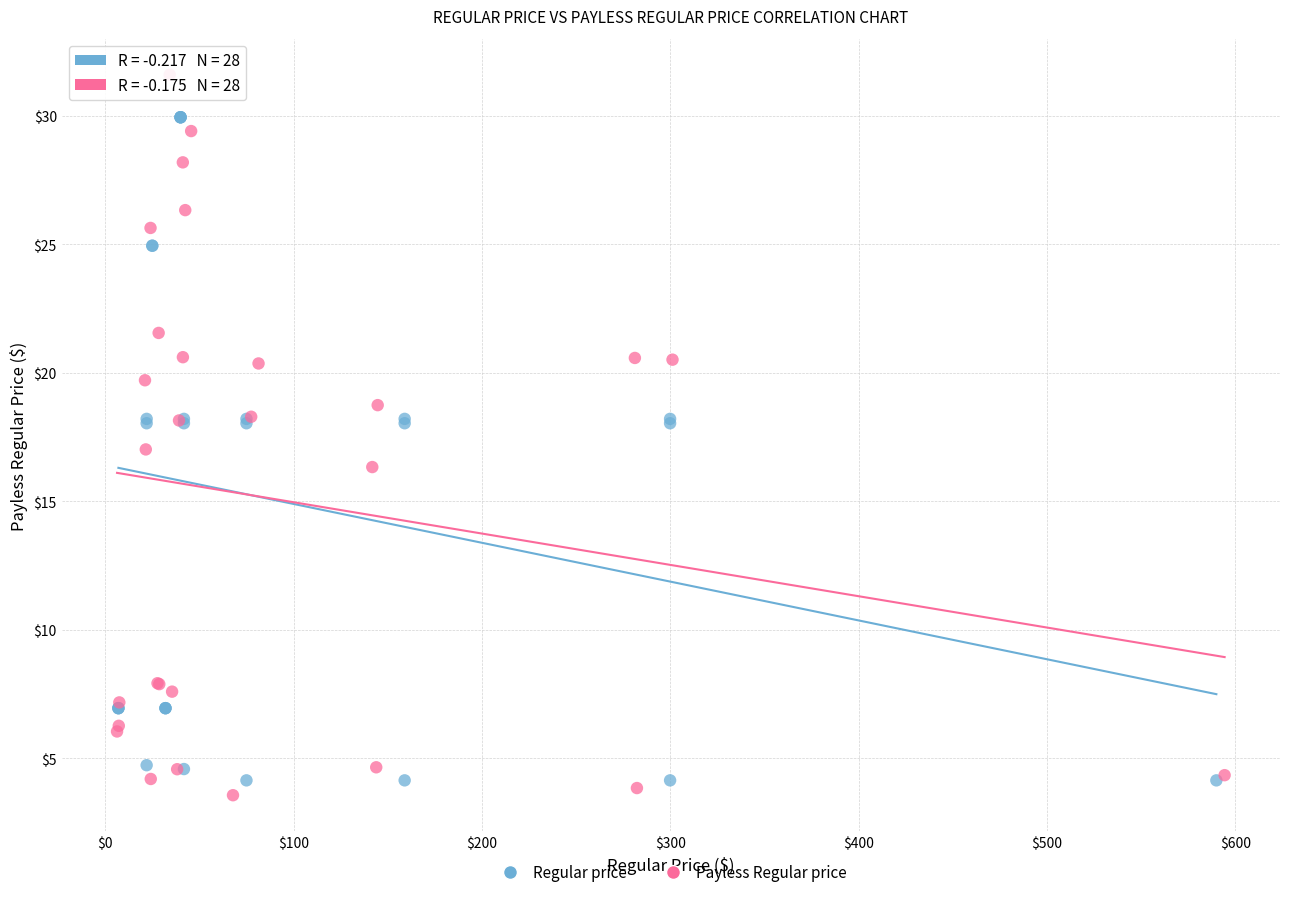

Which series has the largest Y range (max minus min)?

Payless Regular price